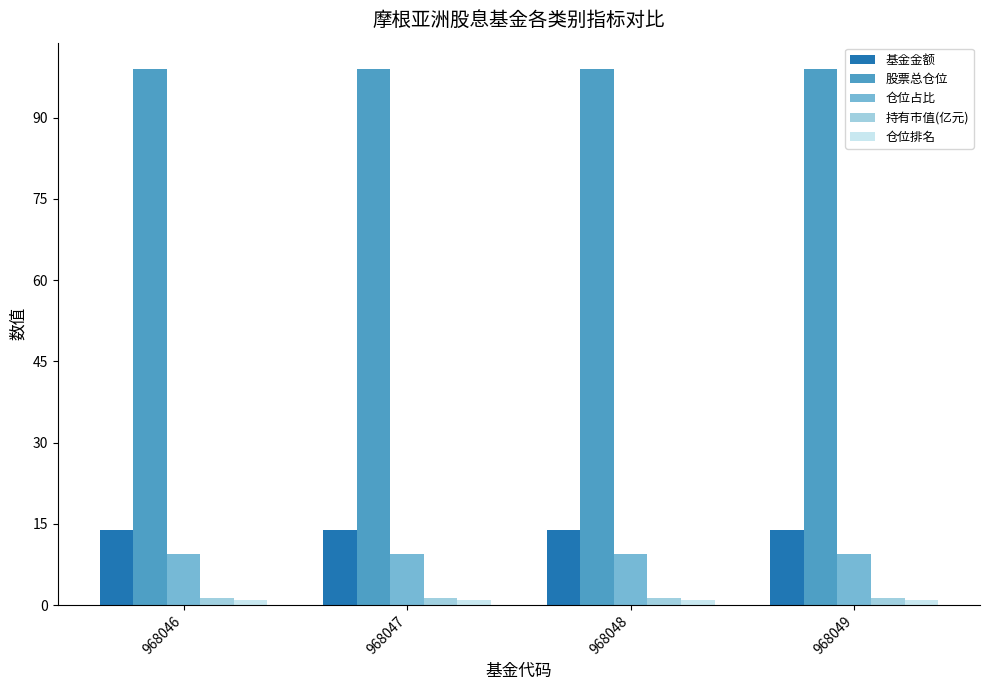

What is the average value of the 股票总仓位 series?

98.9